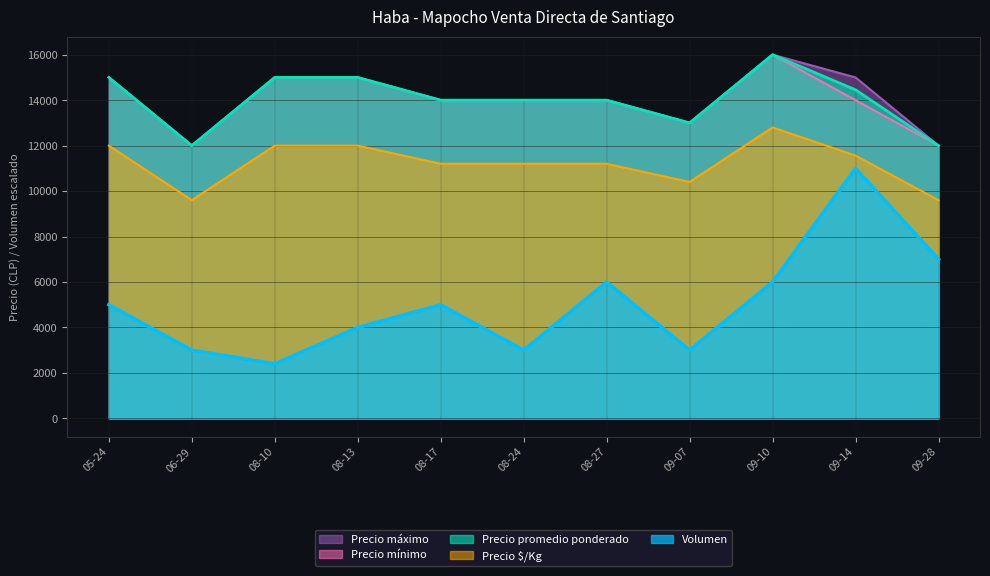

Reading right to left, what are all the values shown in this chart?

Volumen: 7000	11000	6000	3000	6000	3000	5000	4000	2400	3000	5000
Precio promedio ponderado: 12000	14455	16000	13000	14000	14000	14000	15000	15000	12000	15000
Precio $/Kg: 9600	11560	12800	10400	11200	11200	11200	12000	12000	9600	12000
Precio mínimo: 12000	14000	16000	13000	14000	14000	14000	15000	15000	12000	15000
Precio máximo: 12000	15000	16000	13000	14000	14000	14000	15000	15000	12000	15000